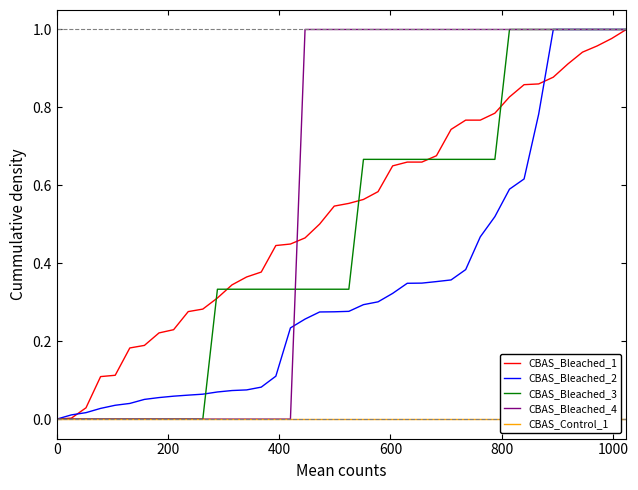

Which series ends up on top after the final intersection of CBAS_Bleached_2 and CBAS_Bleached_3?

CBAS_Bleached_3